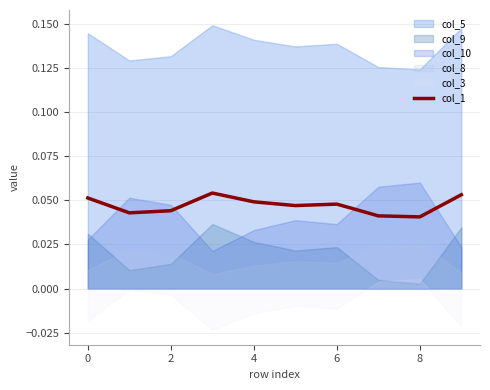

Count the values in the range 0 to 1.

10